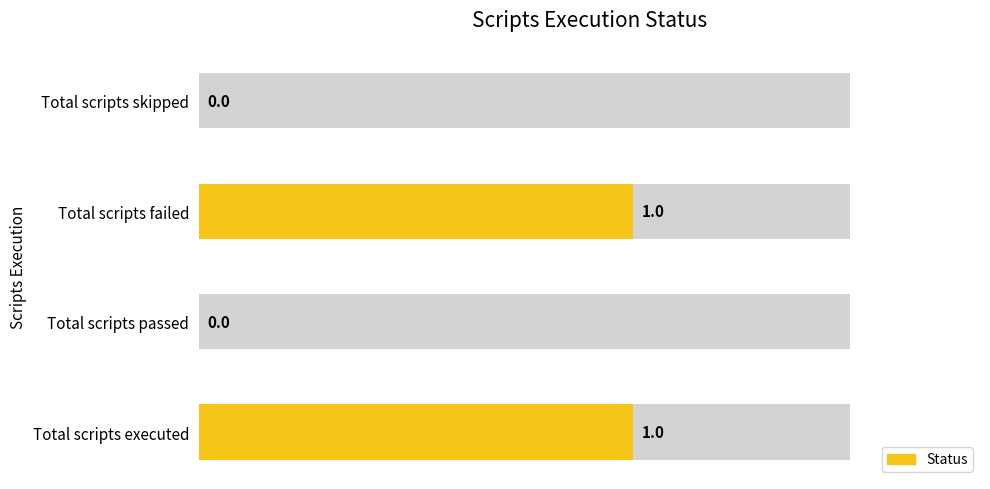

List the labels in order of value, smallest first.

Total scripts passed, Total scripts skipped, Total scripts executed, Total scripts failed